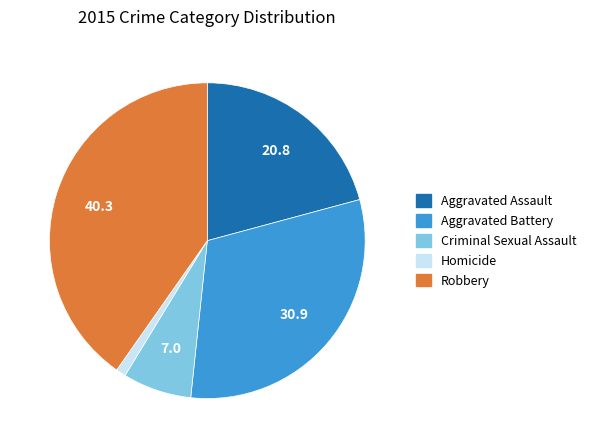

Is the sum of Criminal Sexual Assault and Robbery greater than half?

No